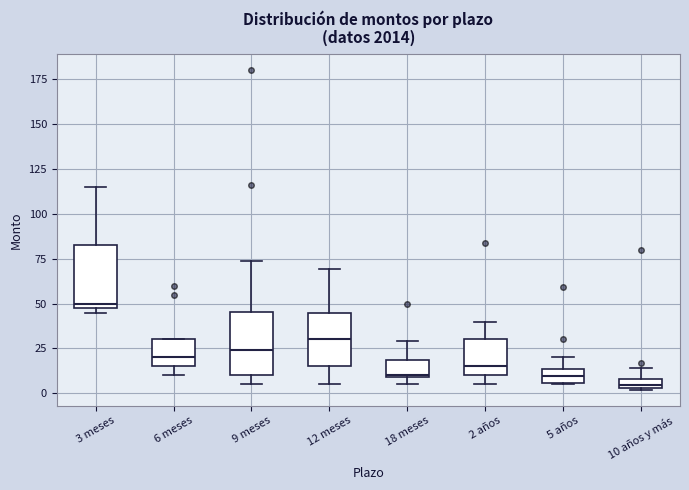

Which box's median line is the lowest?

10 años y más